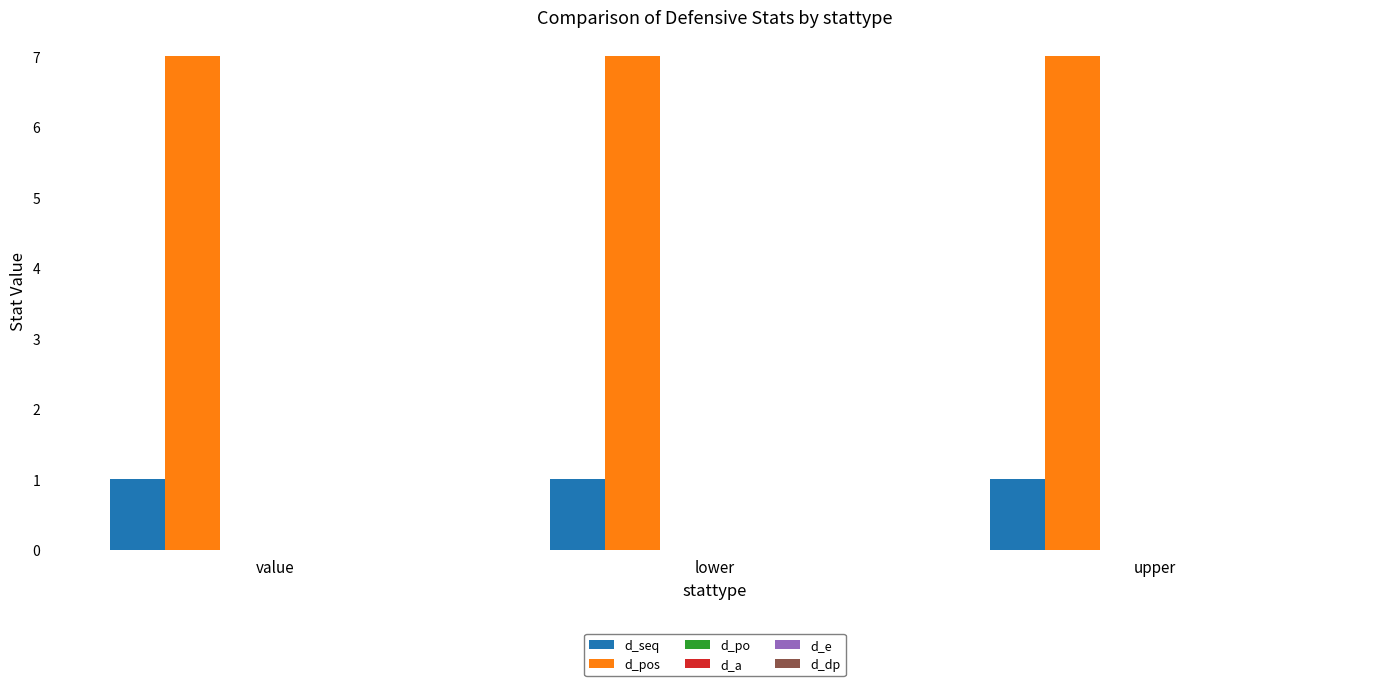

How many bars are there in each group?

2